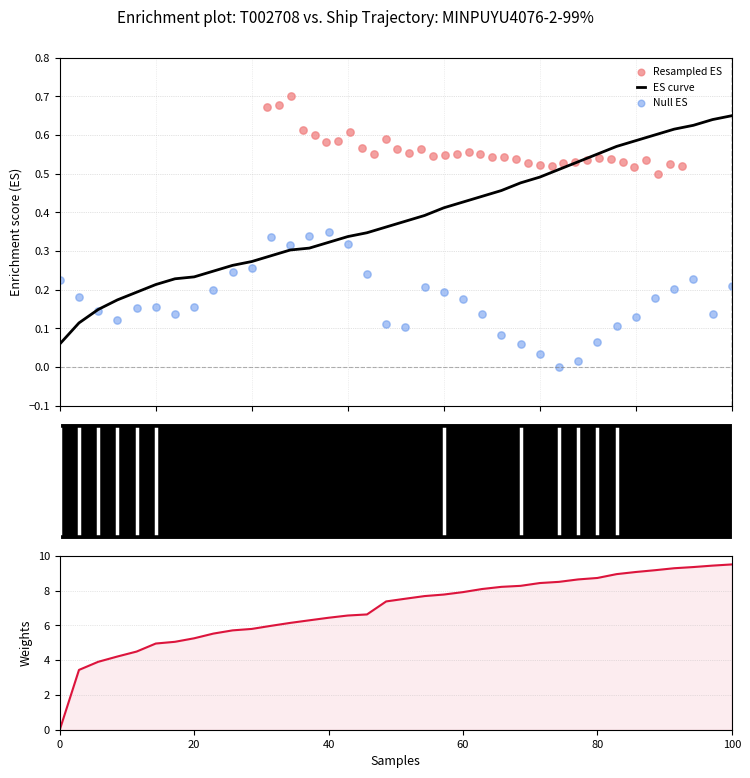

Which series has the largest total across all categories?

Weights